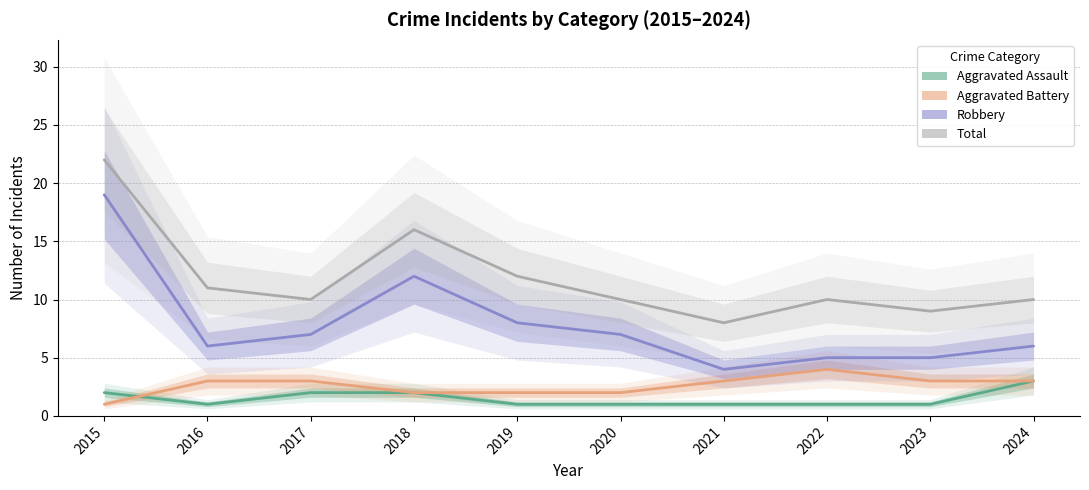

True or false: Aggravated Assault and Aggravated Battery intersect in this chart.

True